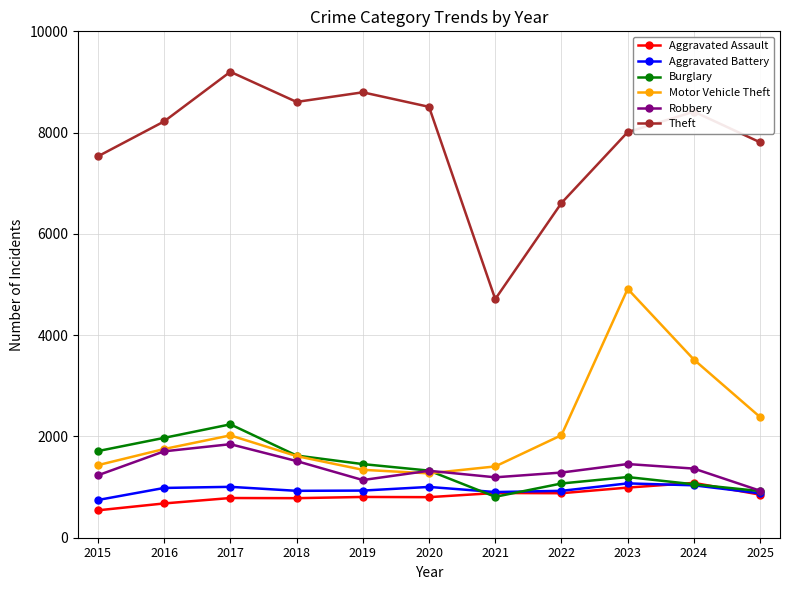

Read the Motor Vehicle Theft value at 2020, to the nearest 100.

1300